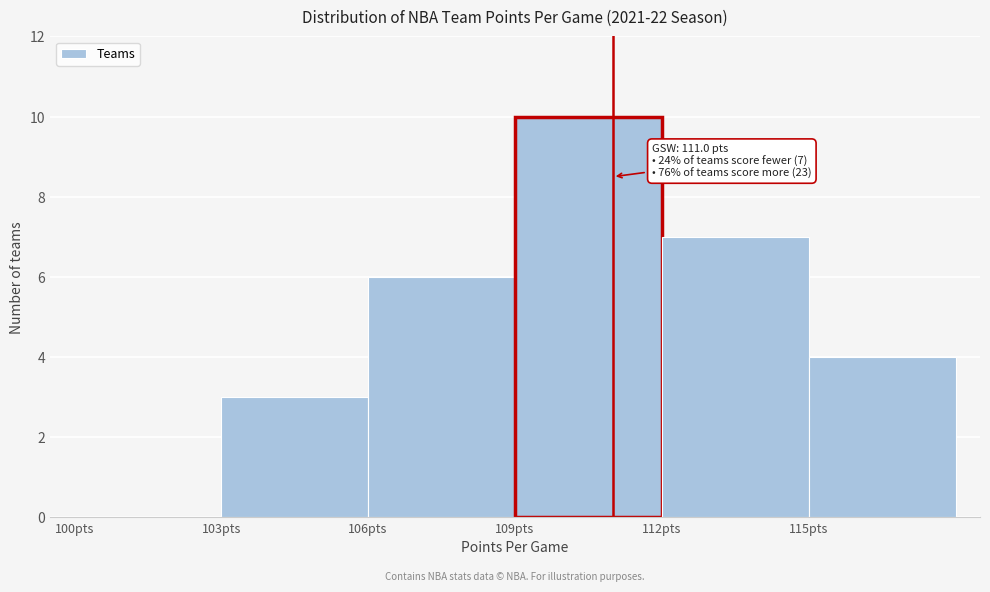

Over which range of the x-axis is the bar tallest?

109 to 112